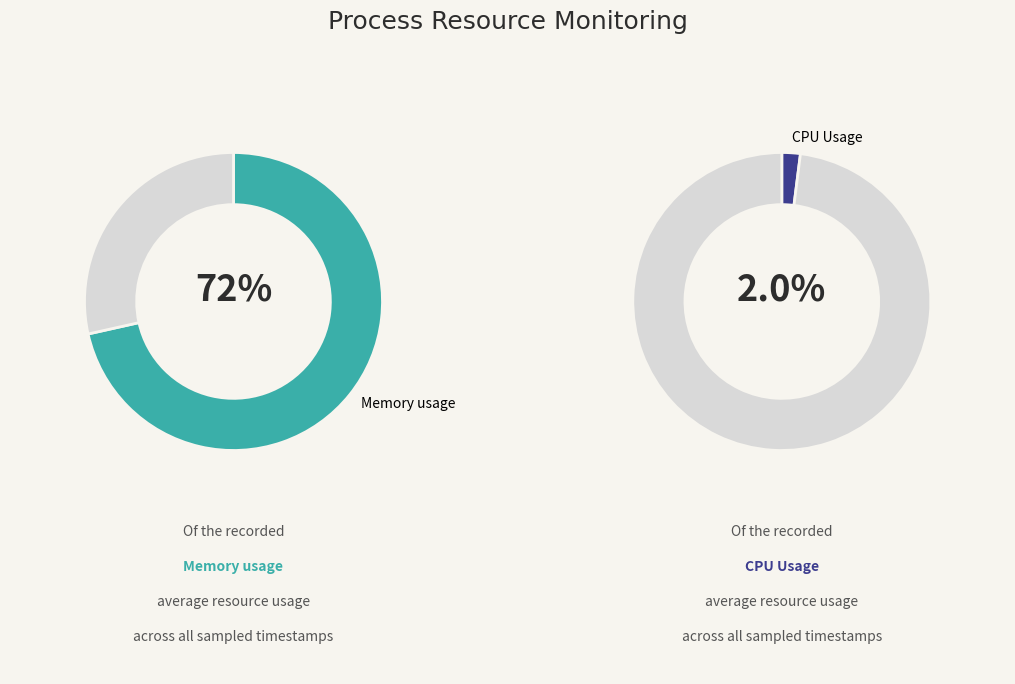

Is it true that 18 is 1% of the pie?

False